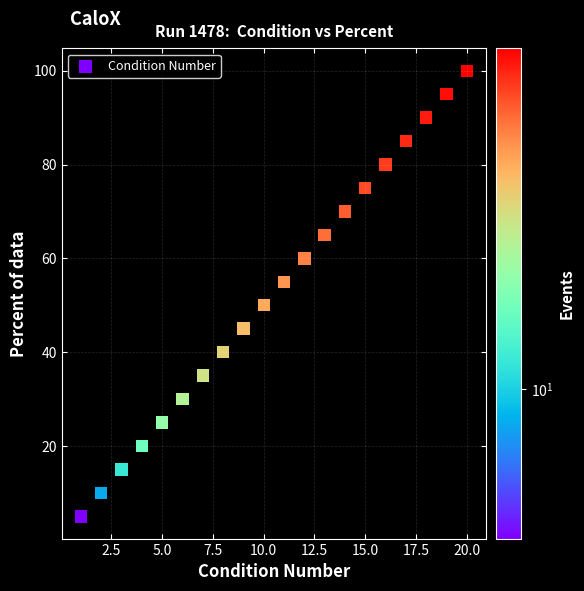

What is the range of X values (max minus min)?

19